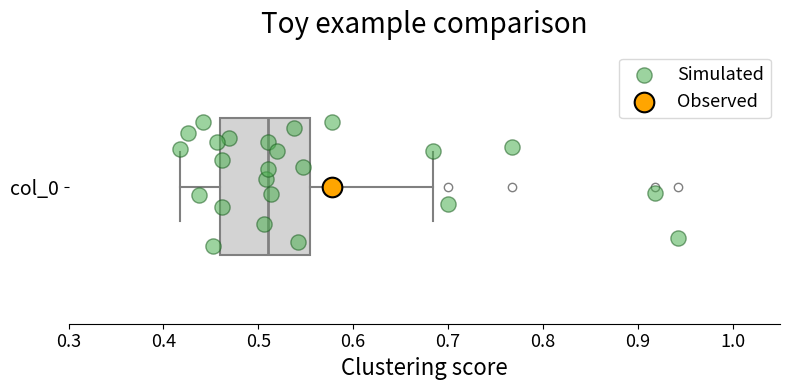

Read this box plot against the x-axis: the position of the median line, the range covered by the box, and the ends of both whiskers. The values are not printed on the chart, so give them approximately, as read against the axis.

median 0.51, box 0.46 to 0.55, whiskers 0.42 to 0.68